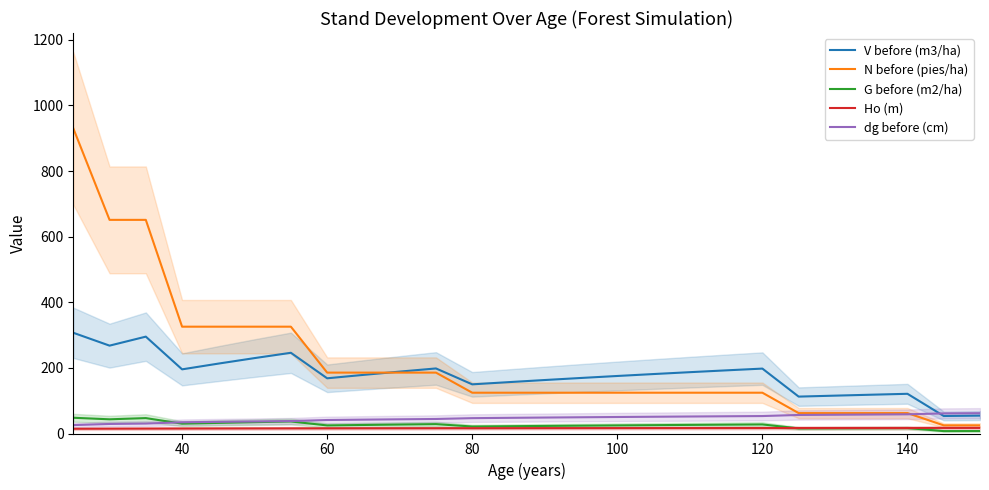

True or false: G before (m2/ha) has a value of 24.6 at 60.

True